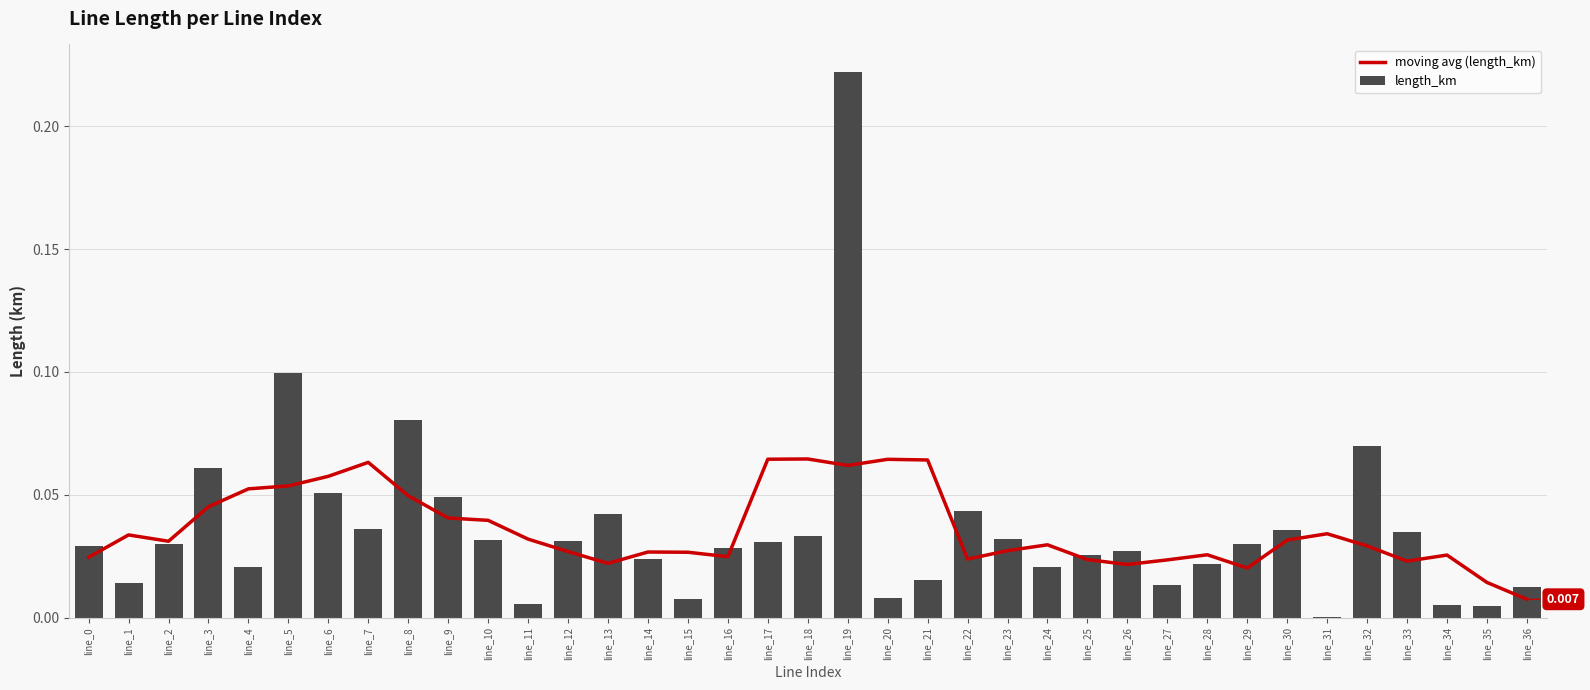

At which label is length_km closest to 0?

line_31